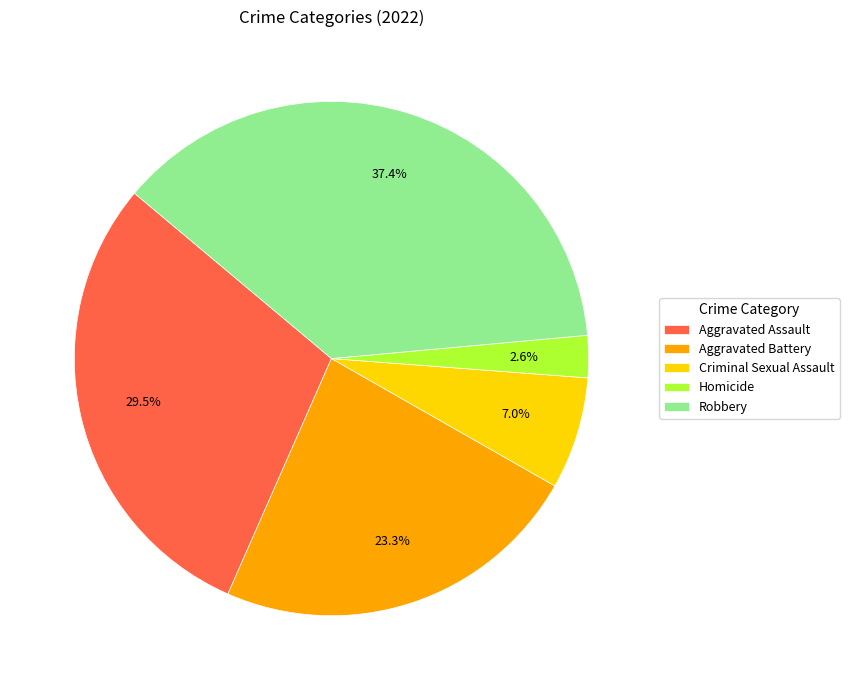

Is there a majority slice in this chart?

No